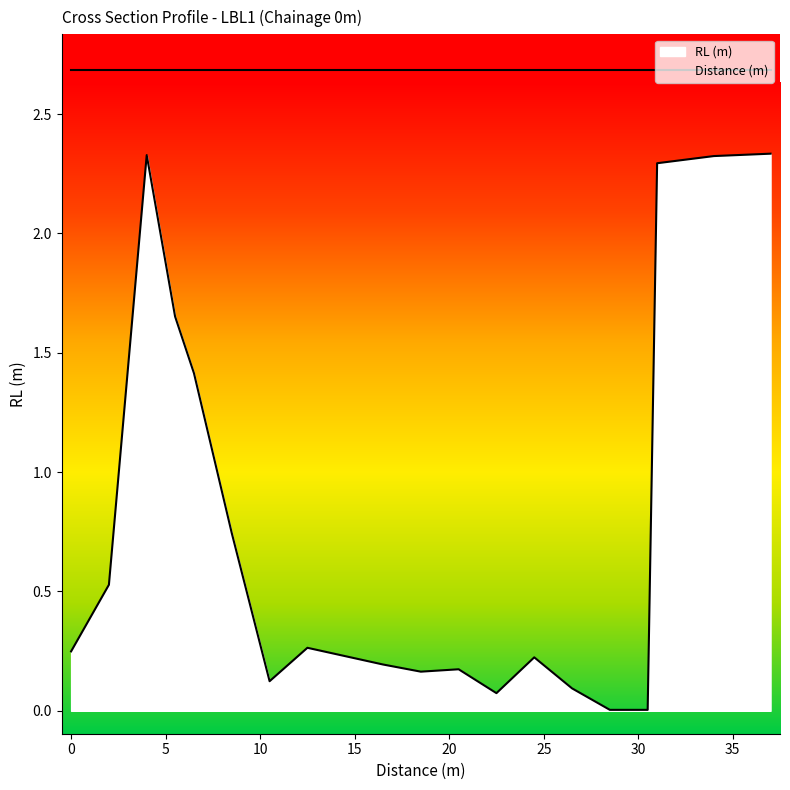

List the labels in order of value, largest first.

37, 4, 34, 31, 5.5, 6.5, 8.5, 2, 12.5, 0, 24.5, 16.5, 20.5, 18.5, 10.5, 26.5, 22.5, 28.5, 30.5